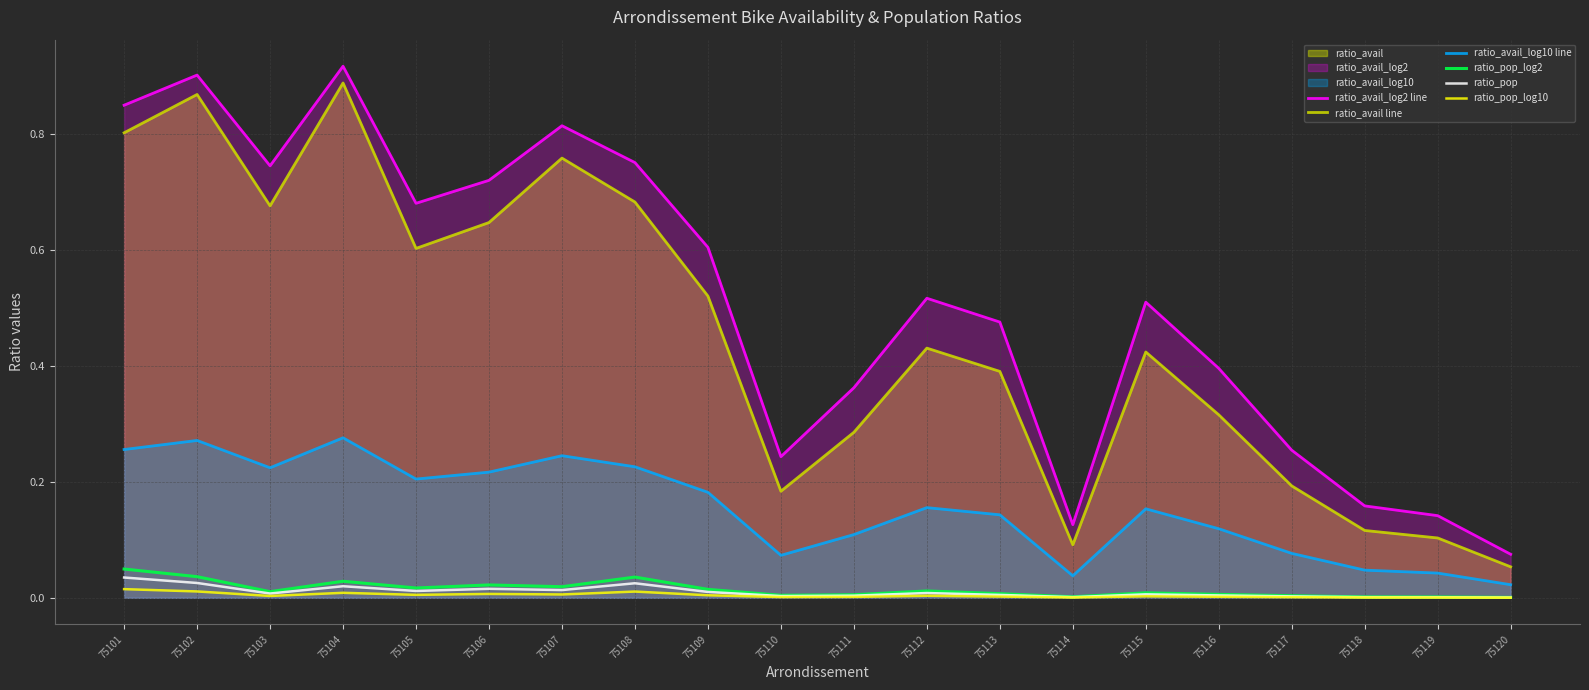

At which category is the sum across all series the highest?

75104